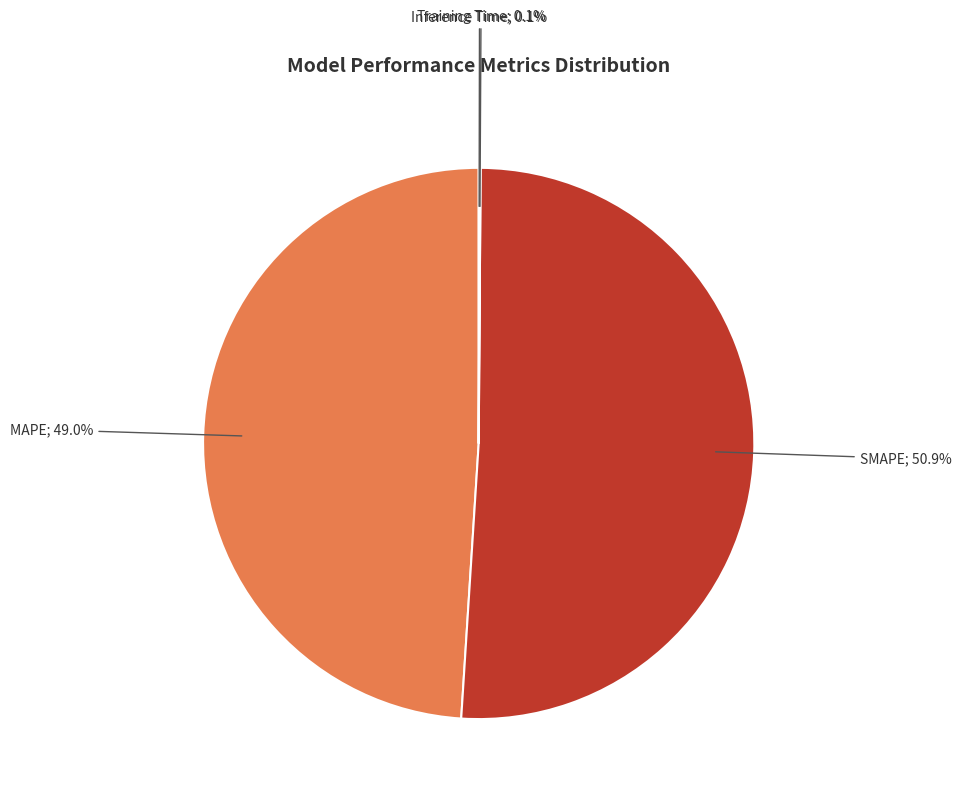

Between SMAPE; 50.9% and MAPE; 49.0%, which is larger?

SMAPE; 50.9%